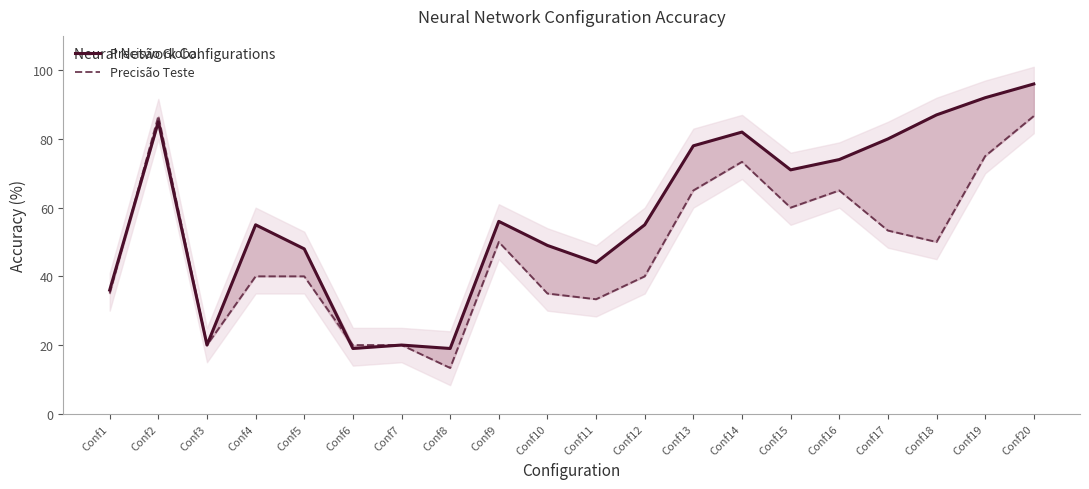

Where is the first local minimum for Precisão Teste?

Conf3